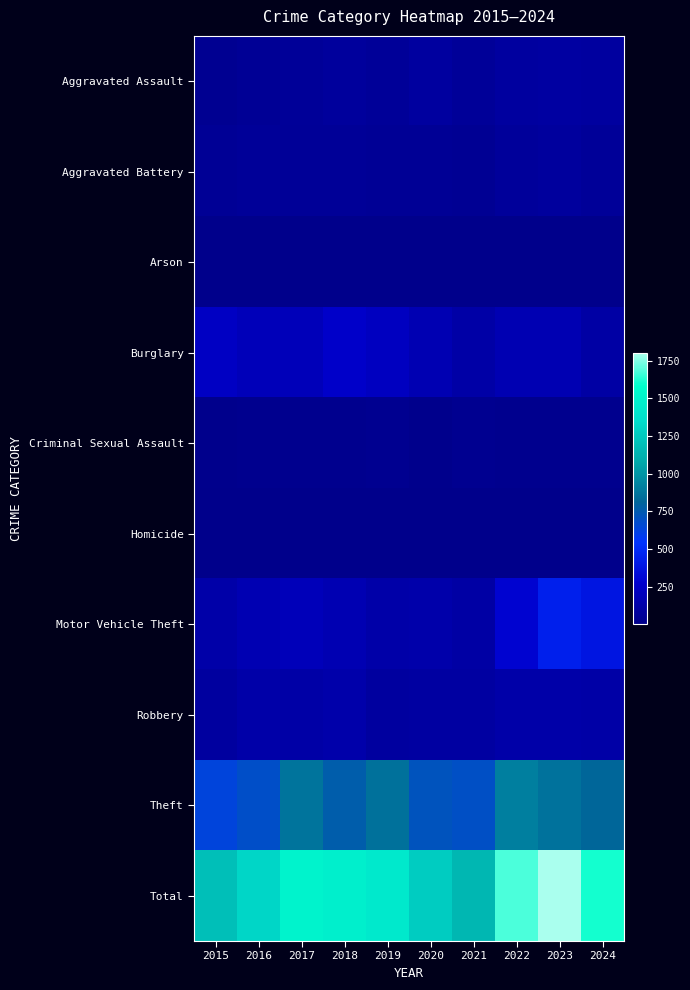

Reading left to right, transcribe all the data shown in this chart.

Aggravated Assault: 2015=31	2016=50	2017=59	2018=72	2019=61	2020=87	2021=58	2022=89	2023=93	2024=89
Aggravated Battery: 2015=50	2016=60	2017=54	2018=52	2019=45	2020=48	2021=43	2022=66	2023=83	2024=62
Arson: 2015=3	2016=3	2017=1	2018=6	2019=5	2020=4	2021=6	2022=7	2023=6	2024=5
Burglary: 2015=236	2016=194	2017=192	2018=257	2019=221	2020=163	2021=117	2022=163	2023=167	2024=111
Criminal Sexual Assault: 2015=13	2016=20	2017=19	2018=20	2019=29	2020=12	2021=24	2022=18	2023=20	2024=21
Homicide: 2015=4	2016=8	2017=2	2018=5	2019=3	2020=6	2021=2	2022=6	2023=4	2024=4
Motor Vehicle Theft: 2015=125	2016=163	2017=191	2018=164	2019=125	2020=134	2021=113	2022=291	2023=443	2024=385
Robbery: 2015=87	2016=123	2017=115	2018=130	2019=89	2020=94	2021=95	2022=125	2023=125	2024=117
Theft: 2015=641	2016=689	2017=873	2018=767	2019=855	2020=713	2021=691	2022=912	2023=861	2024=817
Total: 2015=1190	2016=1310	2017=1506	2018=1473	2019=1433	2020=1261	2021=1149	2022=1677	2023=1802	2024=1611